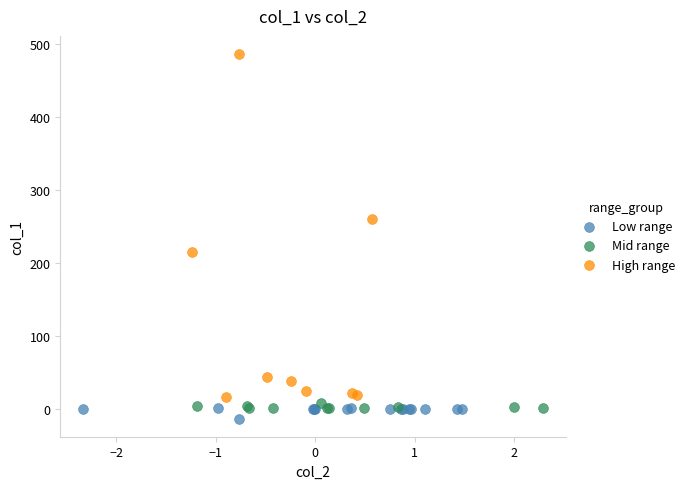

Which series has the largest Y range (max minus min)?

High range